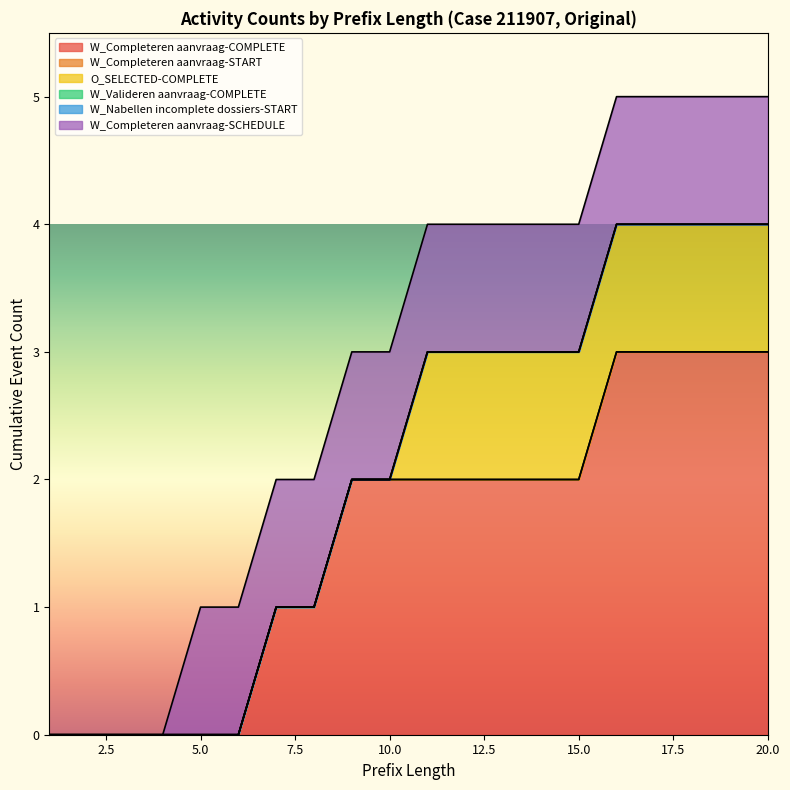

What are all the series names shown in the legend?

W_Completeren aanvraag-COMPLETE, W_Completeren aanvraag-START, O_SELECTED-COMPLETE, W_Valideren aanvraag-COMPLETE, W_Nabellen incomplete dossiers-START, W_Completeren aanvraag-SCHEDULE